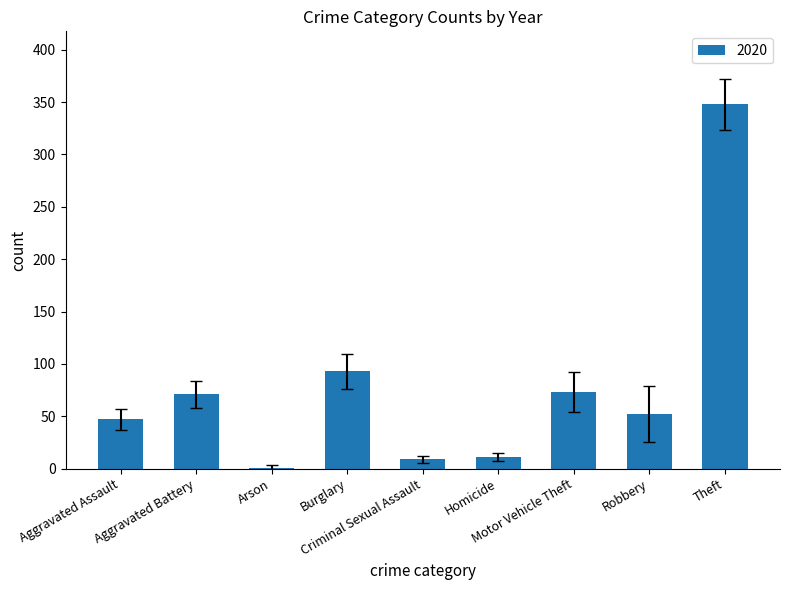

What is the greatest value displayed?

348